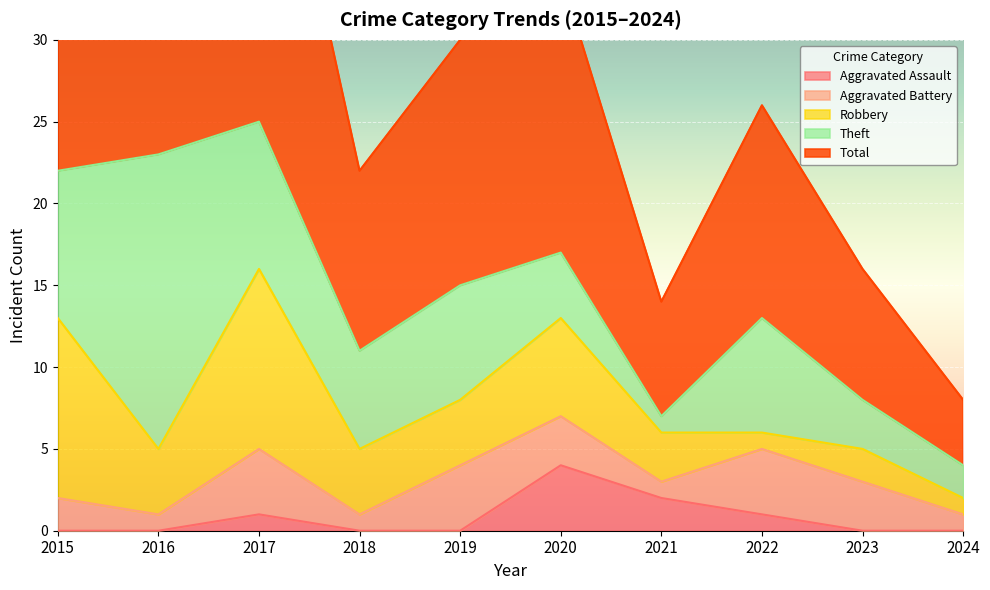

Which series changed the most between 2015 and 2020?

Total